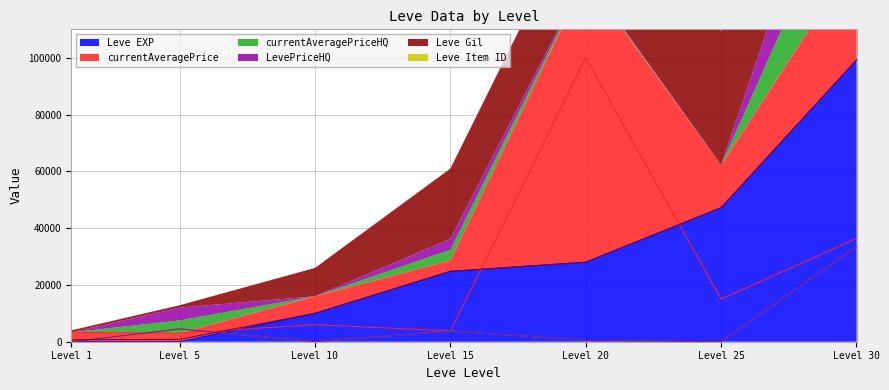

Where is Leve EXP nearest to the value 49610?

Level 25